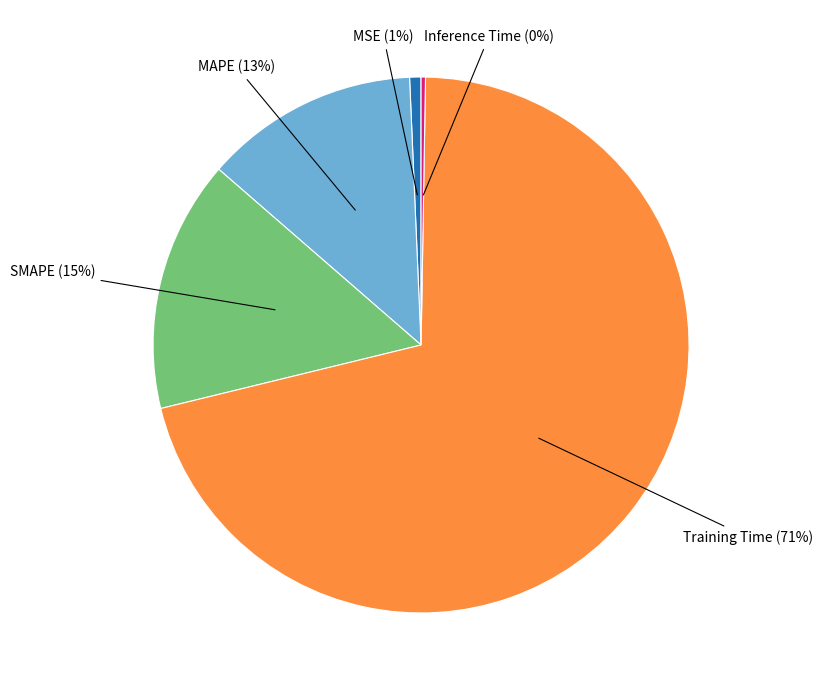

Which slice represents more than half of the pie?

Training Time